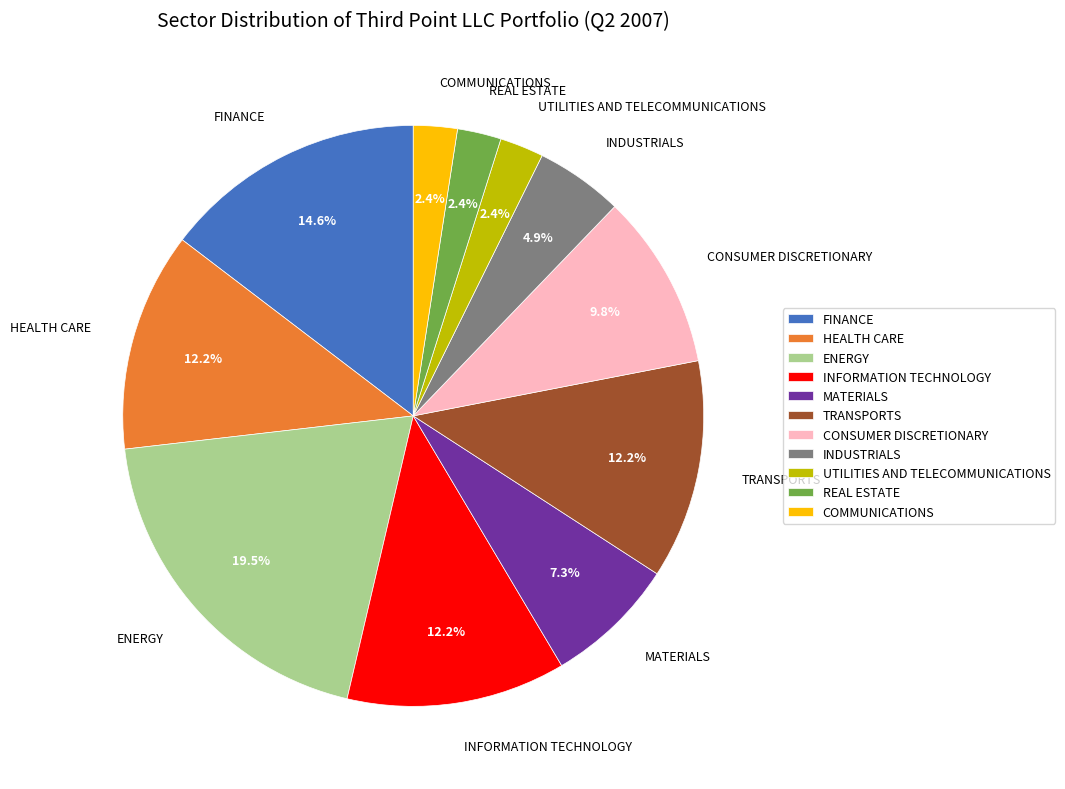

What is the largest slice in the pie chart?

ENERGY